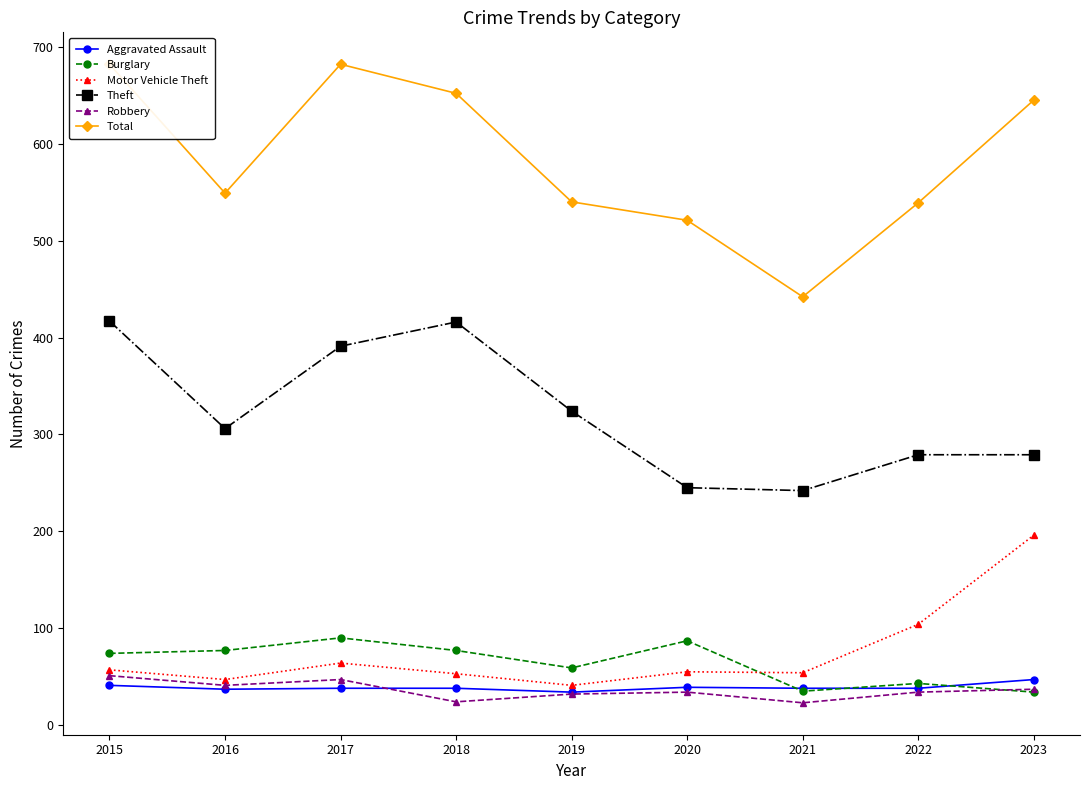

What is the value of the Theft point at the 2nd from the left?

306